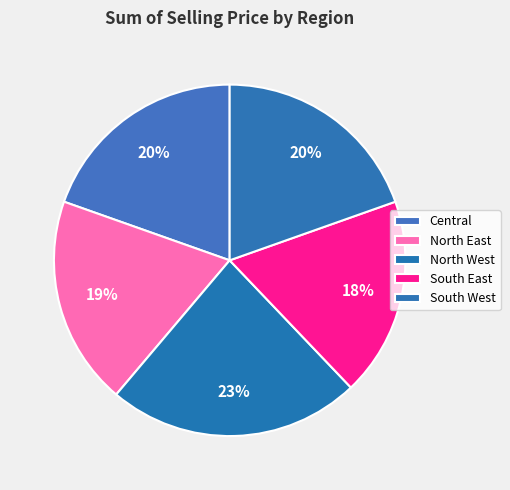

How many slices are in this pie chart?

5